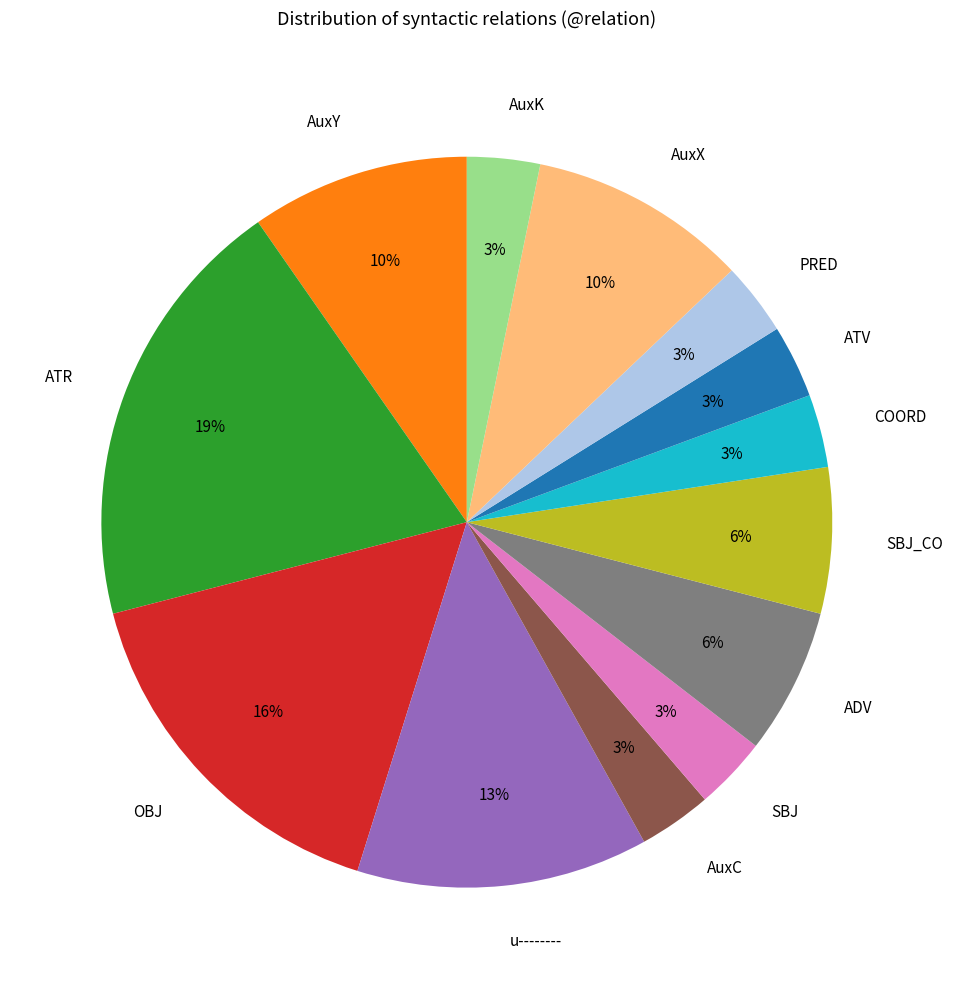

To the nearest percent, what percentage of the pie is COORD?

3%